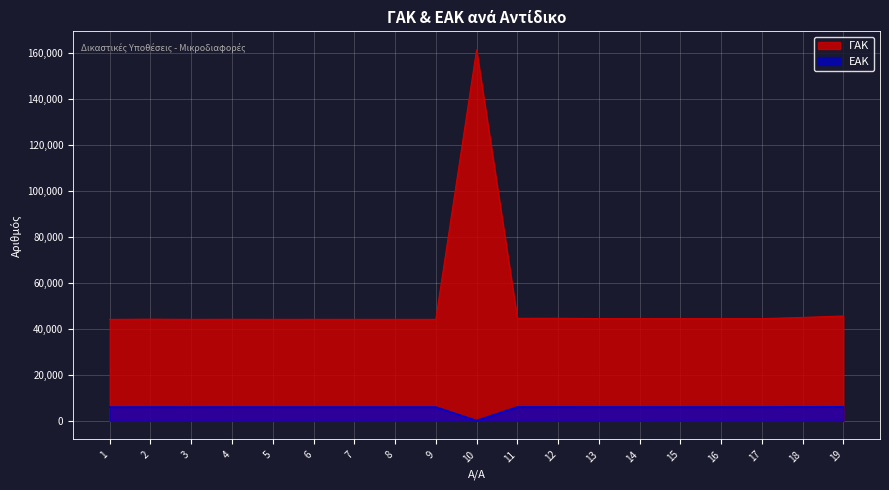

How many distinct data groups are displayed?

2